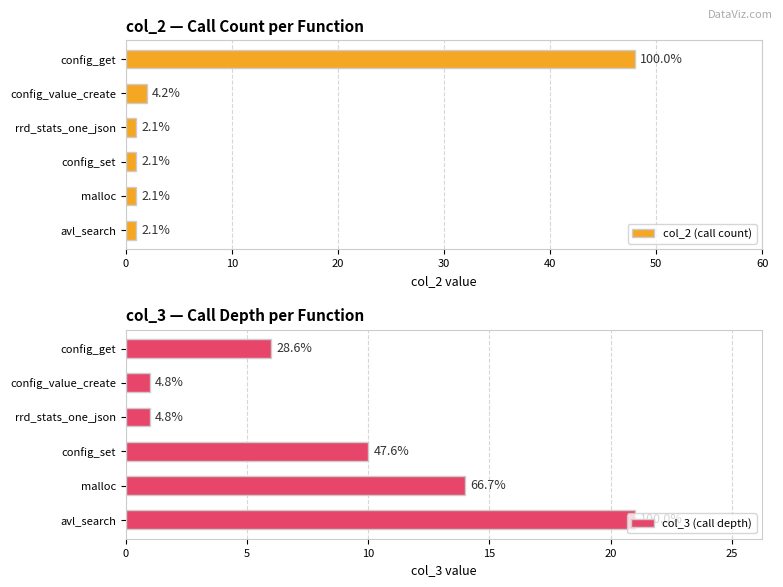

How many groups of bars are there?

6